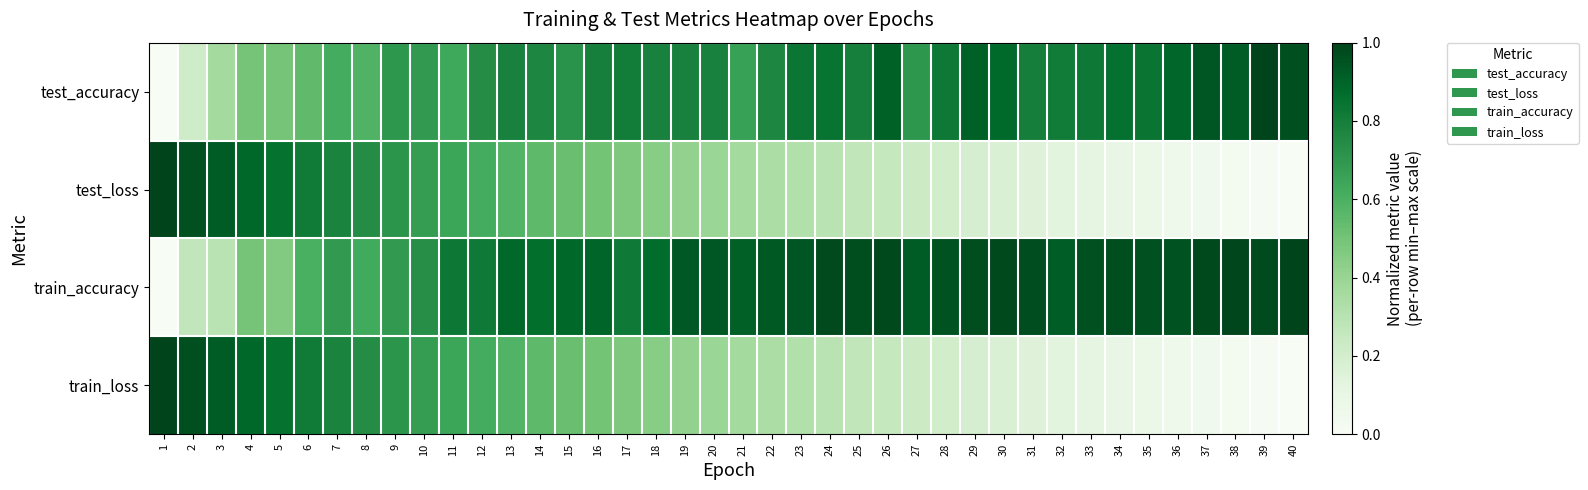

Rank the series by their maximum value, from lowest to highest.

test_accuracy, test_loss, train_accuracy, train_loss